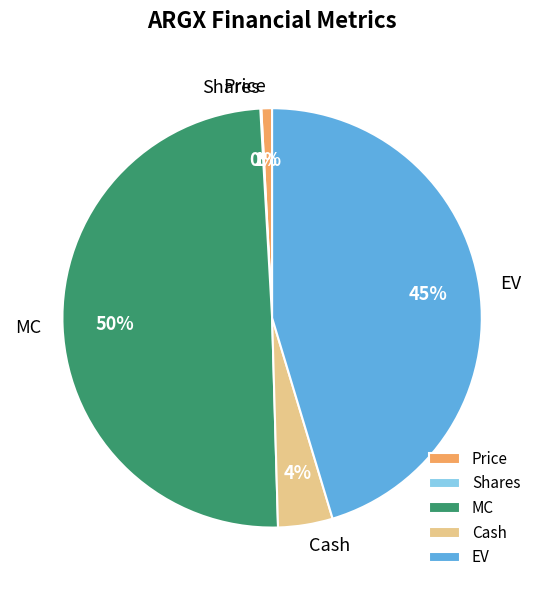

Which slice is the largest?

MC